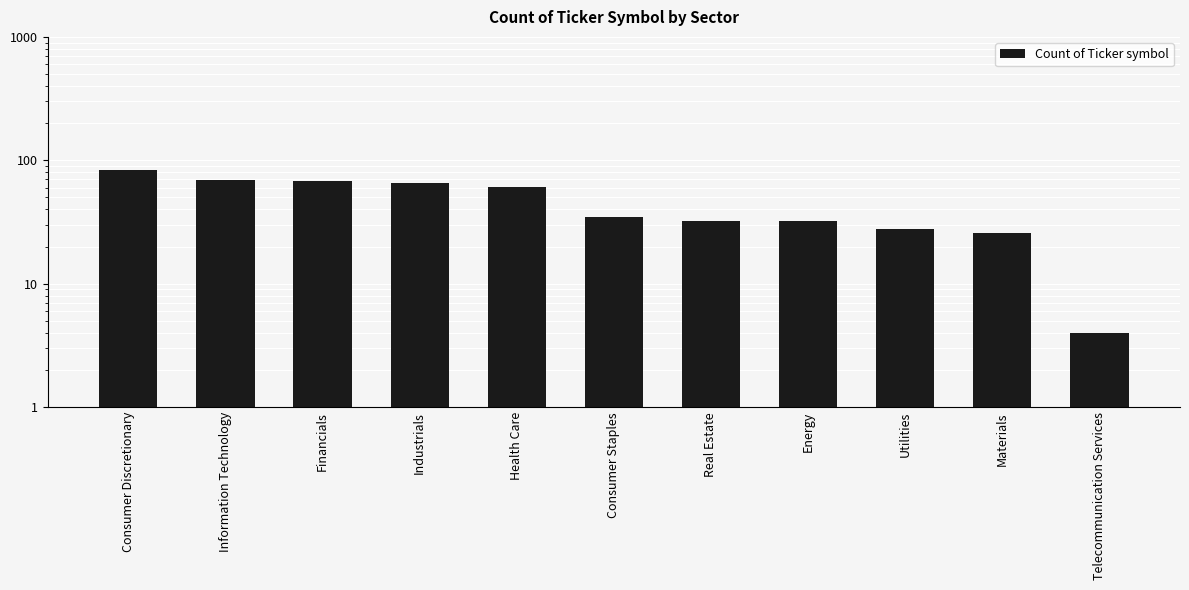

What is the average value?

46